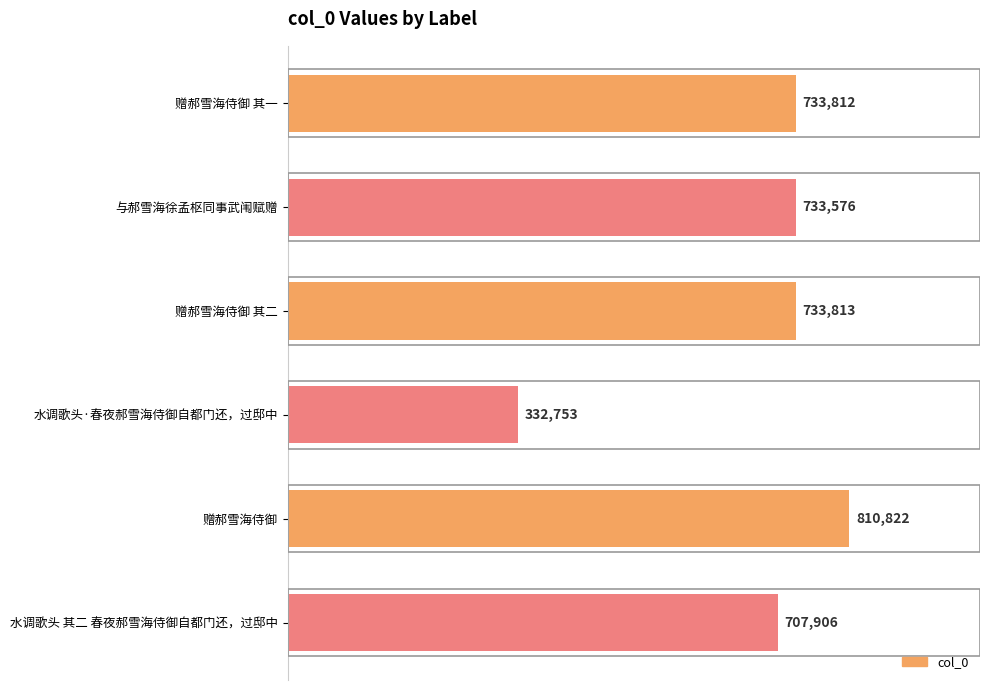

Are the bars horizontal?

Yes